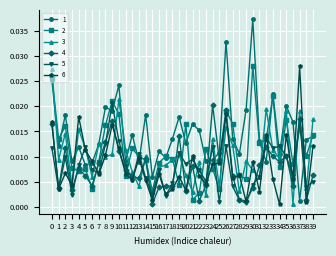

What are all the series names shown in the legend?

1, 2, 3, 4, 5, 6